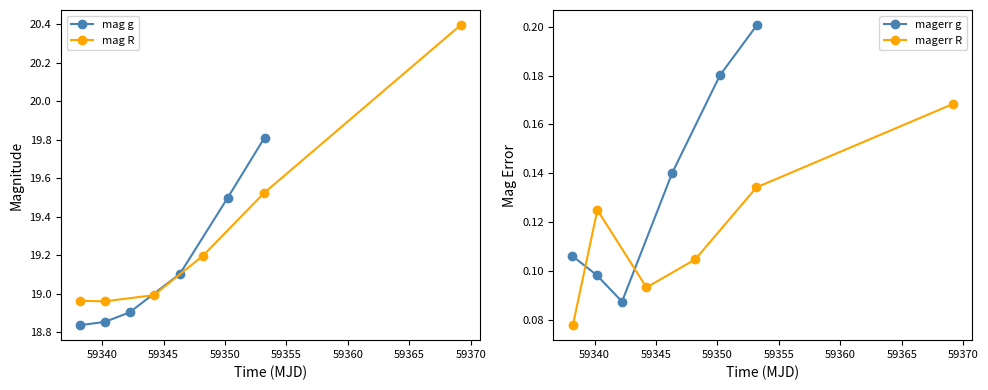

How many interior local valleys does the magerr g series have?

1